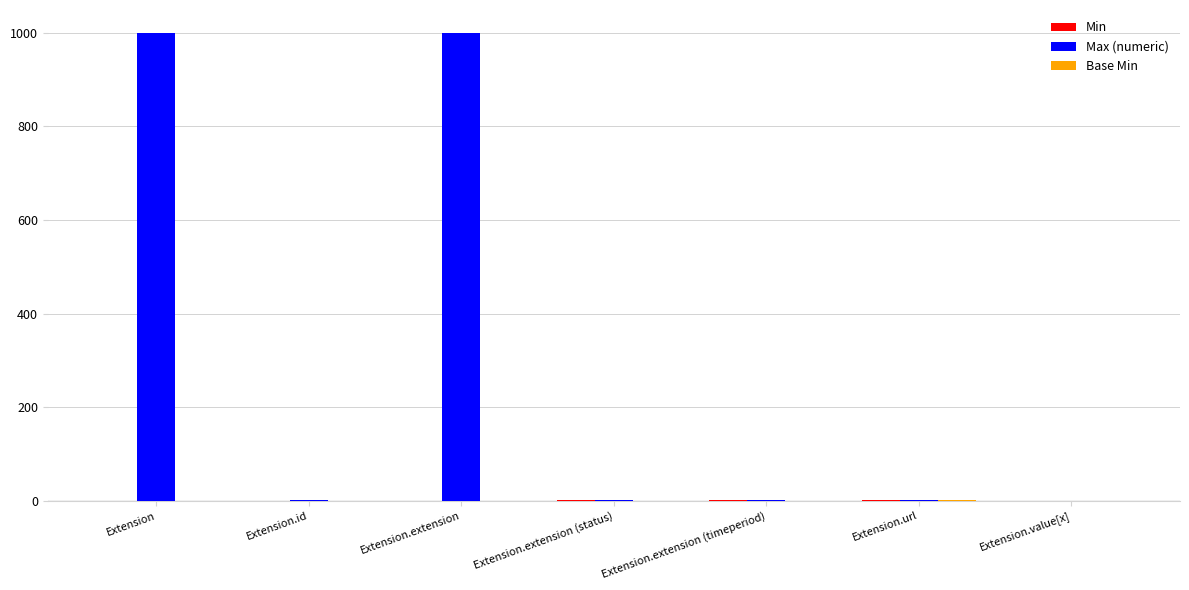

What is the sum of all Max (numeric) values?

2002